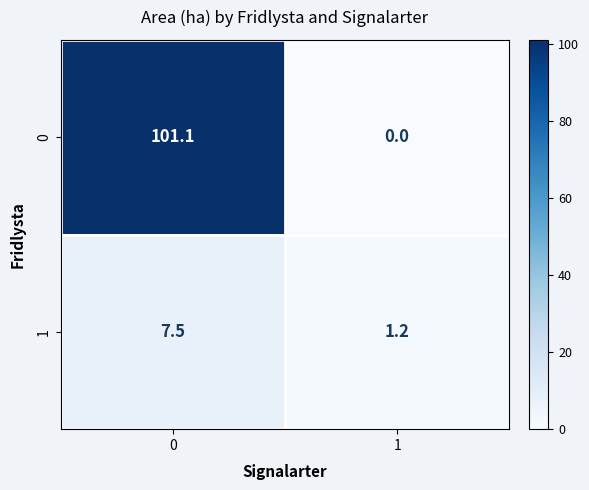

List the series in order of their overall mean, highest first.

0, 1